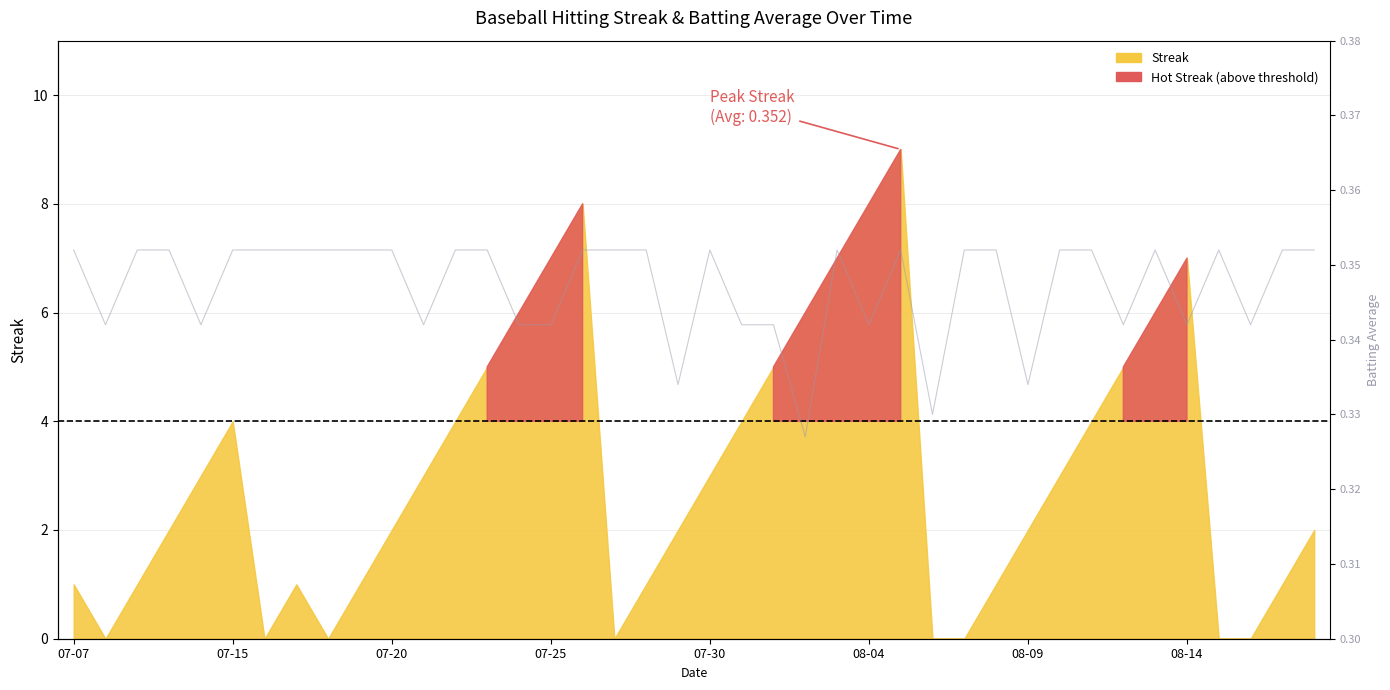

How many points are lower than both their immediate neighbors (excluding endpoints)?

11